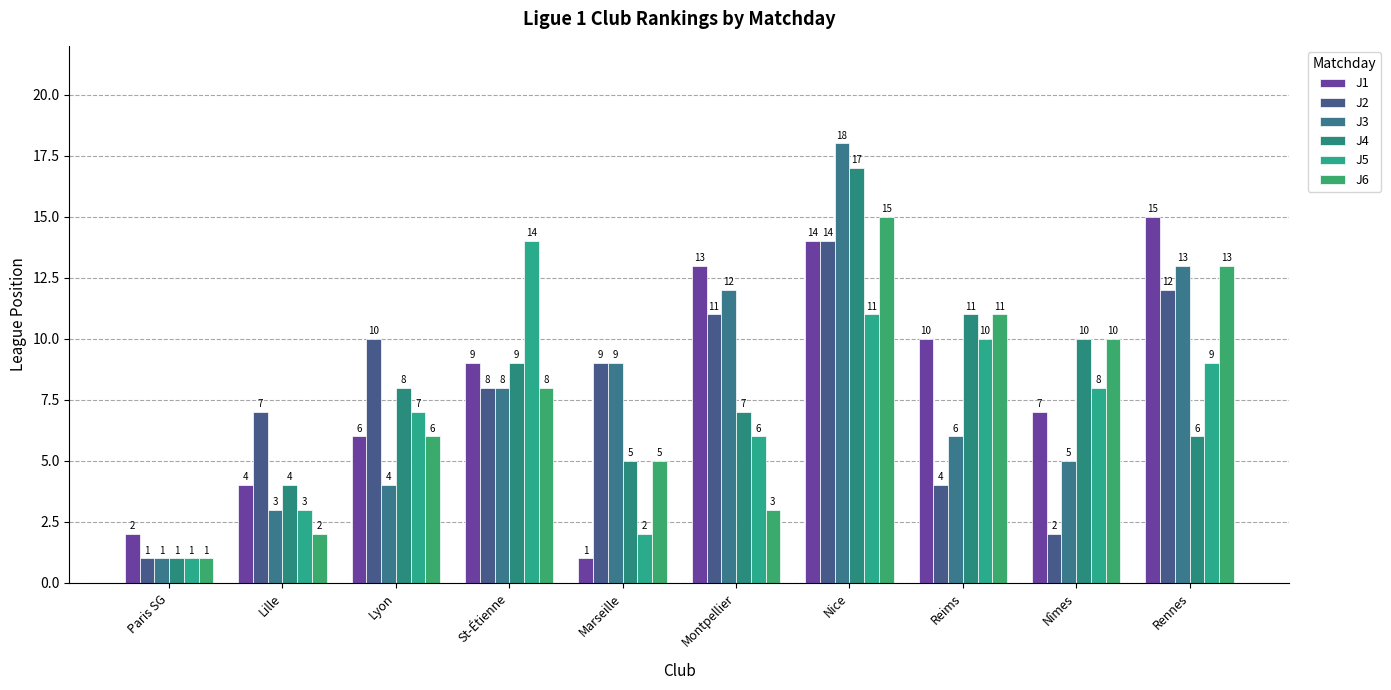

At which label is J5 closest to 7?

Lyon